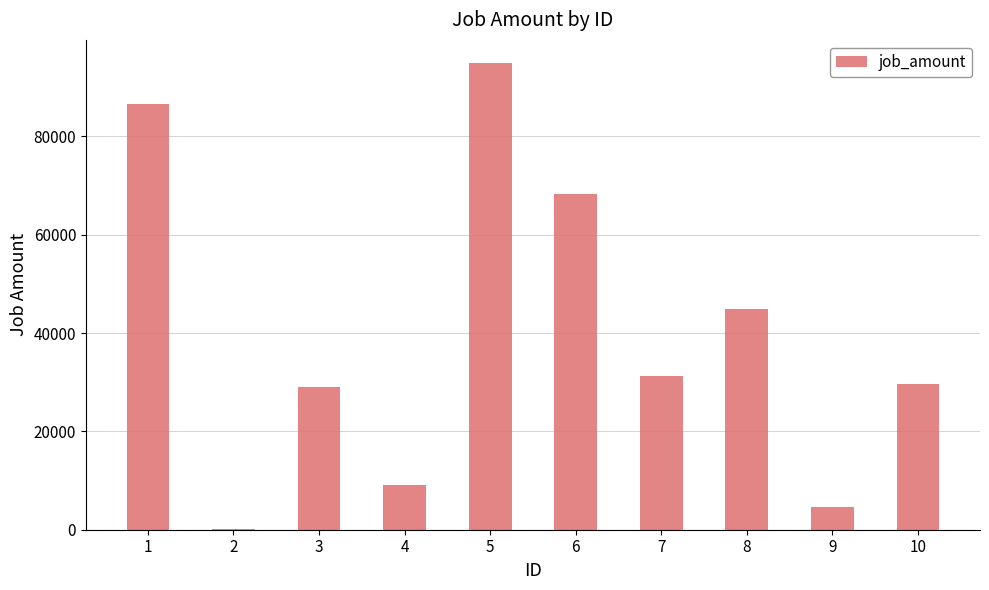

Count the number of data series in this chart.

1